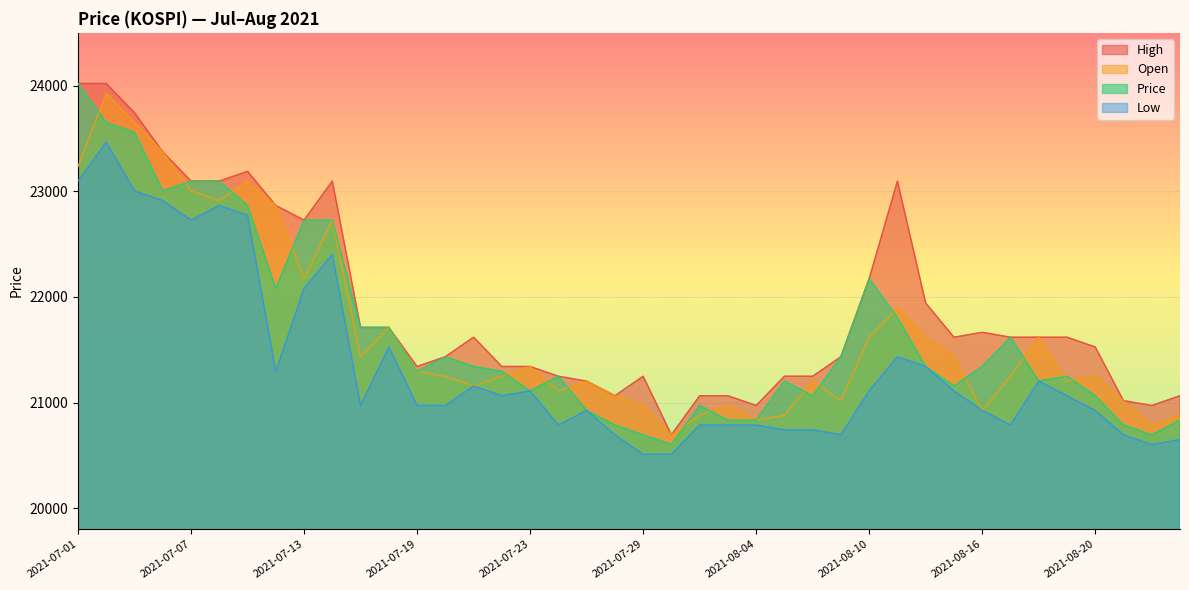

Read the Open value at 2021-07-13.

22172.6